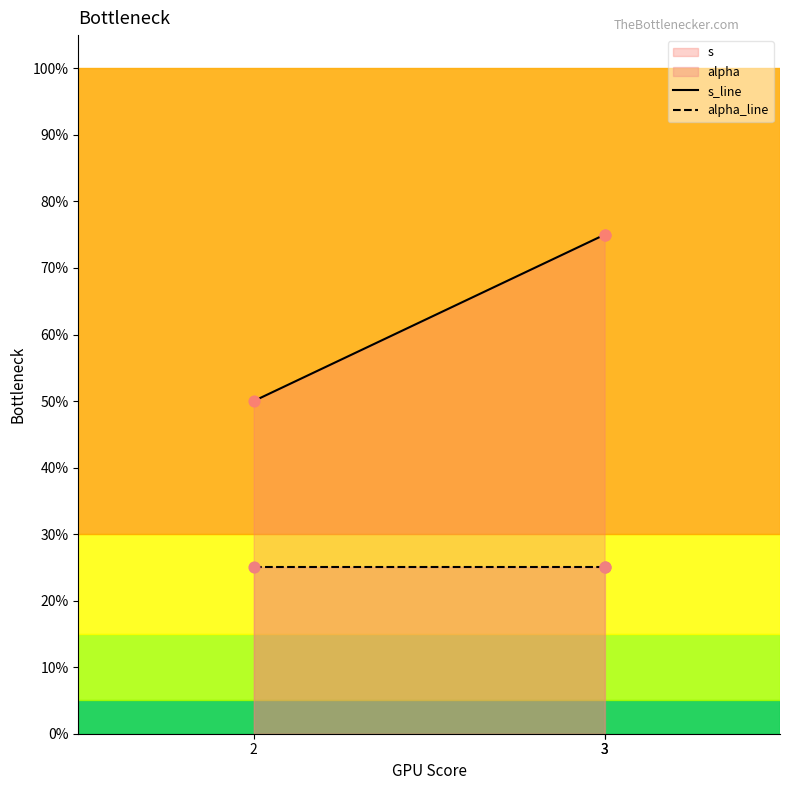

Which series reaches the maximum Y coordinate?

s_line